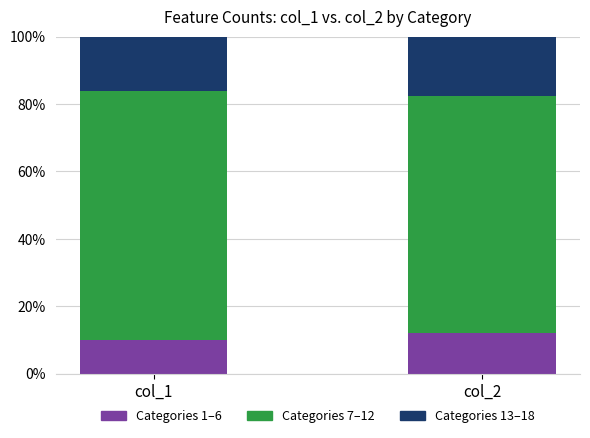

What is the sum of the Categories 1–6 values at col_1 and col_2?

22.0